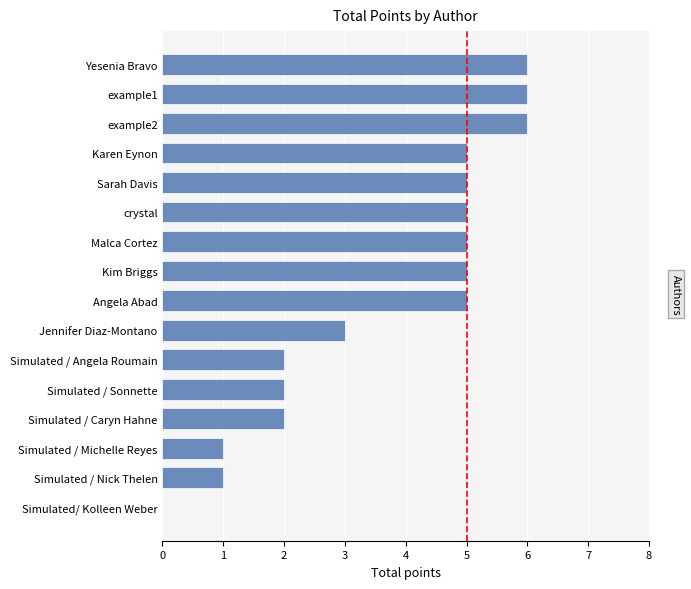

Count the values in the range 2 to 5.

10